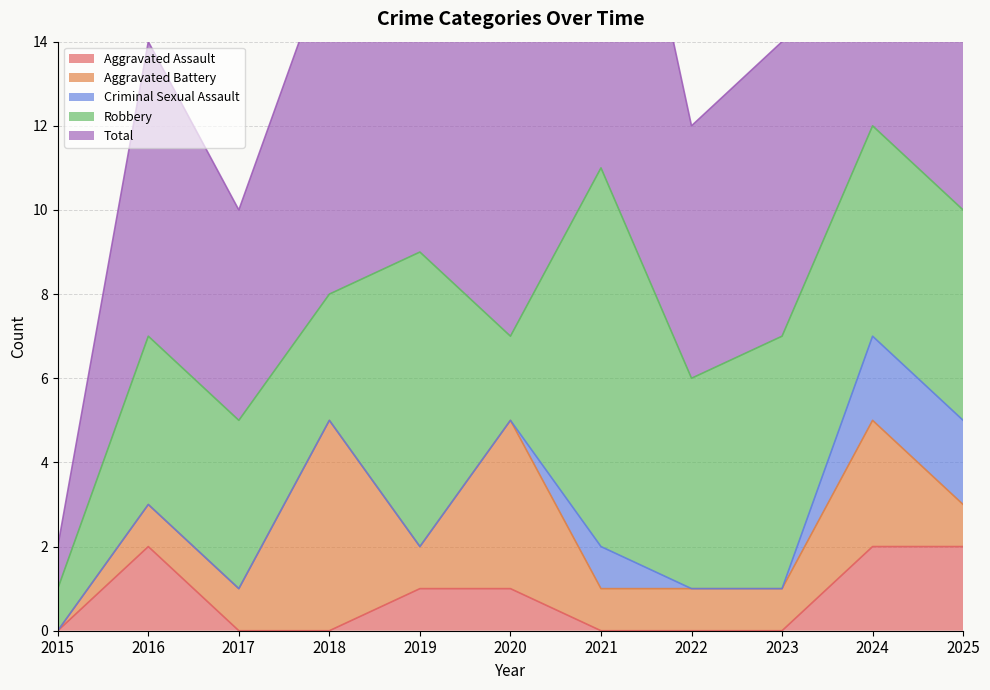

Reading left to right, what are all the values shown in this chart?

Aggravated Assault: 0	2	0	0	1	1	0	0	0	2	2
Aggravated Battery: 0	1	1	5	1	4	1	1	1	3	1
Criminal Sexual Assault: 0	0	0	0	0	0	1	0	0	2	2
Robbery: 1	4	4	3	7	2	9	5	6	5	5
Total: 1	7	5	8	9	7	11	6	7	12	10